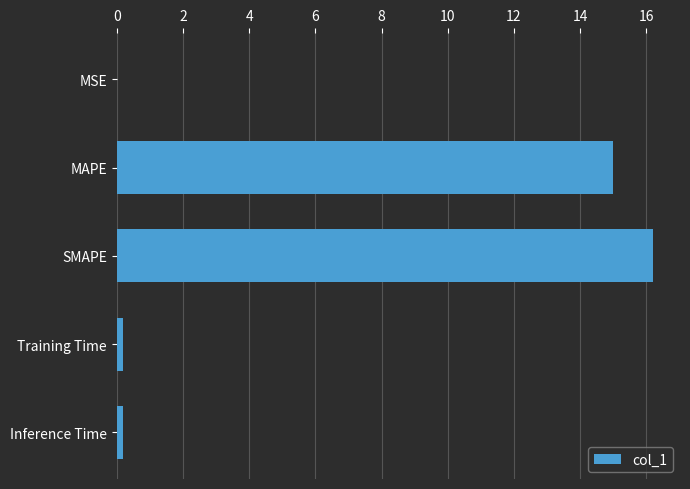

True or false: the data shows 6.5 at SMAPE.

False